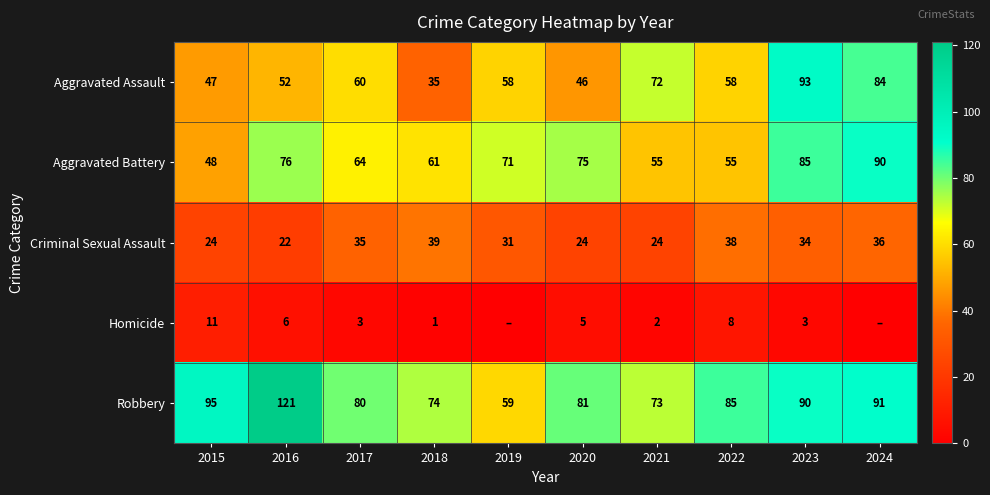

What value does the Criminal Sexual Assault series have at 2023, to the nearest 5?

35